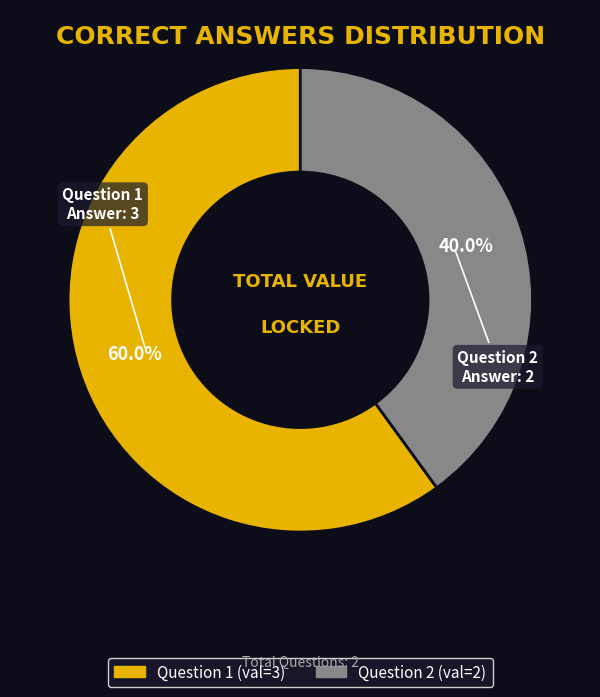

What is the ratio of the value at Question 1 to the value at Question 2?

1.5